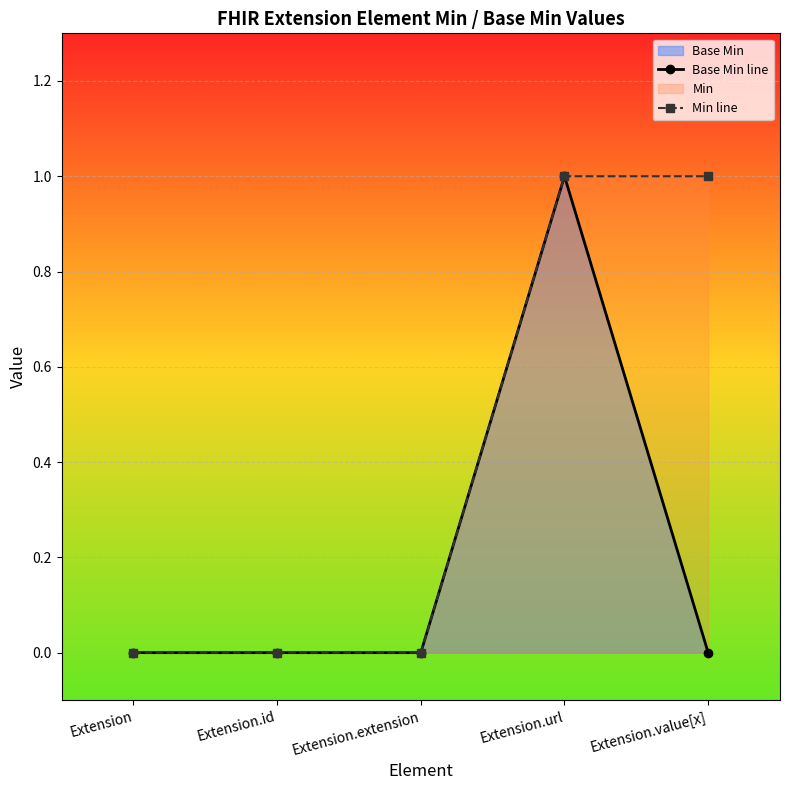

True or false: Min line has a value of 0 at Extension.value[x].

False